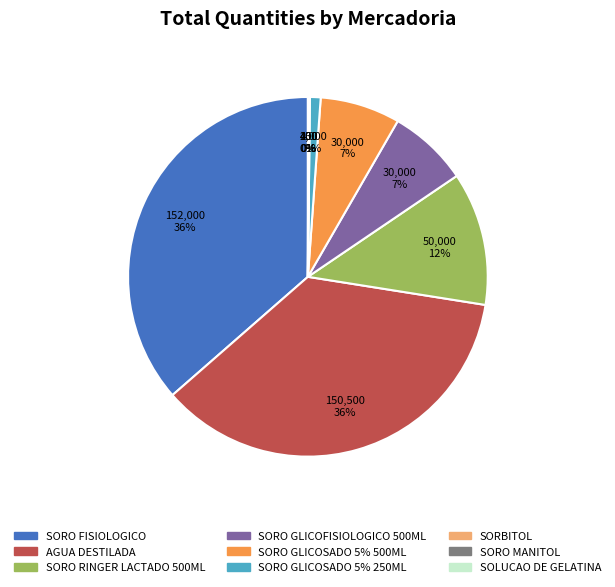

Is it true that SORO FISIOLOGICO is 36% of the pie?

True